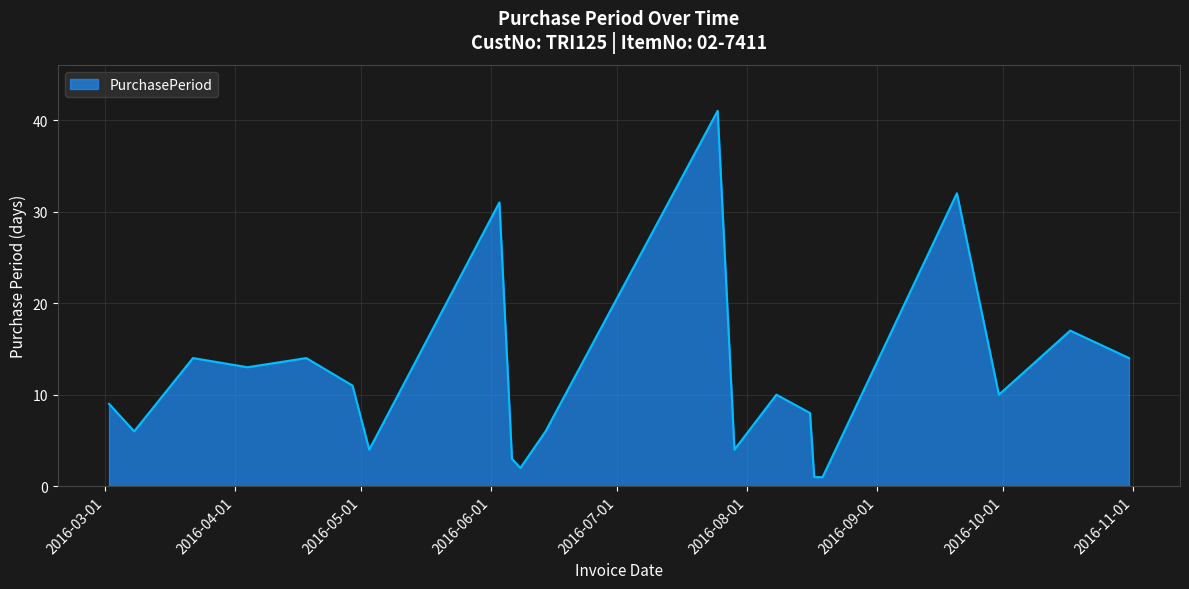

Reading left to right, what are all the values shown in this chart?

9	6	14	13	14	11	4	31	3	2	6	41	4	10	8	1	1	1	32	10	17	14